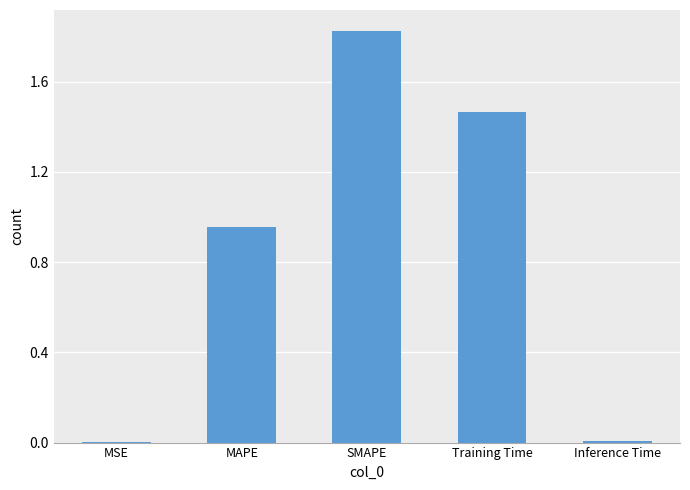

What is the average value?

0.9